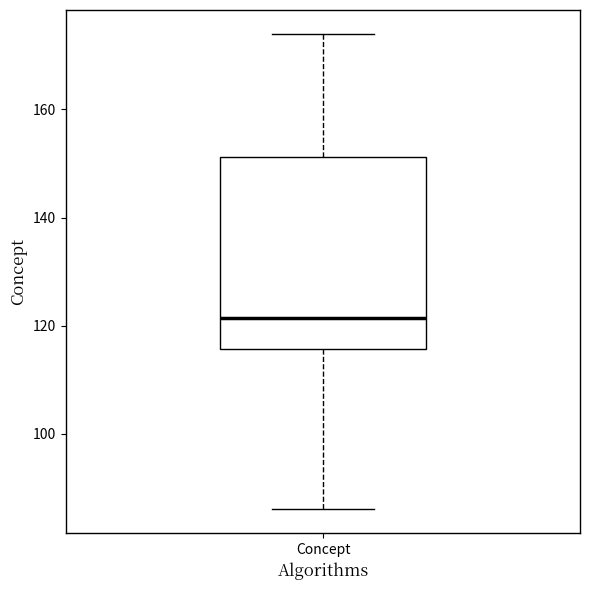

Transcribe this box plot: give where the median line is, the range the box spans, and where the two whiskers end, as read against the y-axis. The values are not printed on the chart, so give them approximately, as read against the axis.

median 122, box 116 to 152, whiskers 86 to 174